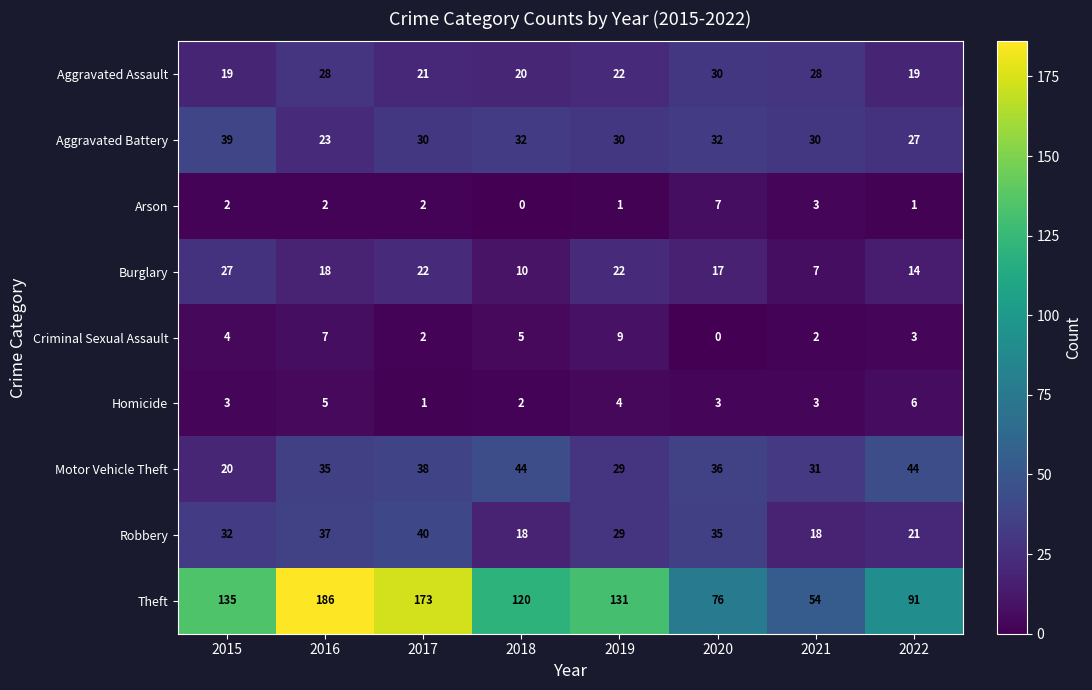

Which series changed the most between 2016 and 2020?

Theft